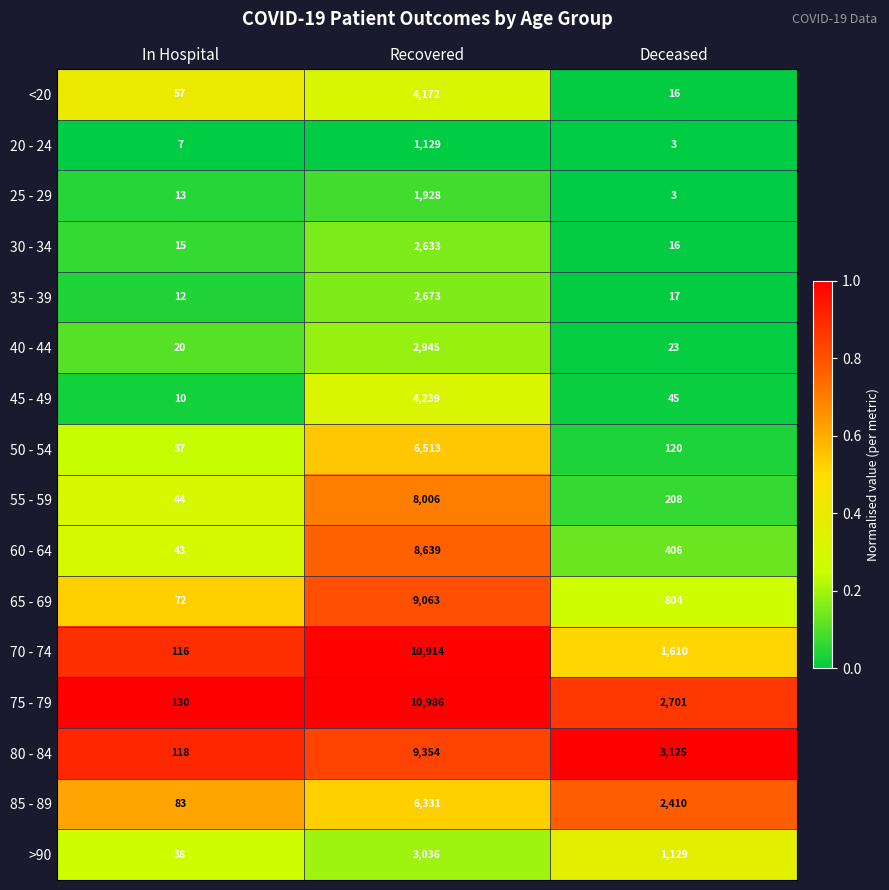

What is the difference between the 25 - 29 values at In Hospital and Deceased?

10